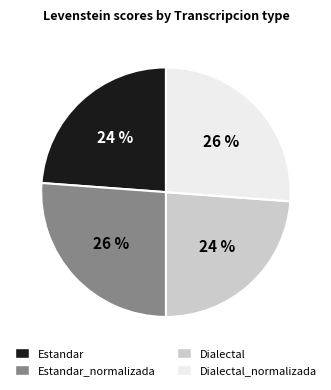

Is it true that Dialectal_normalizada is 18% of the pie?

False